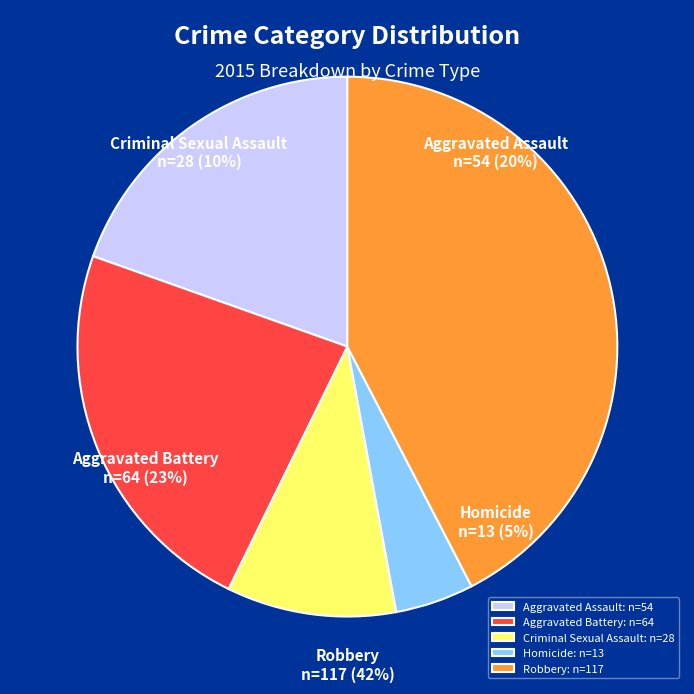

Which slice is the largest?

Robbery